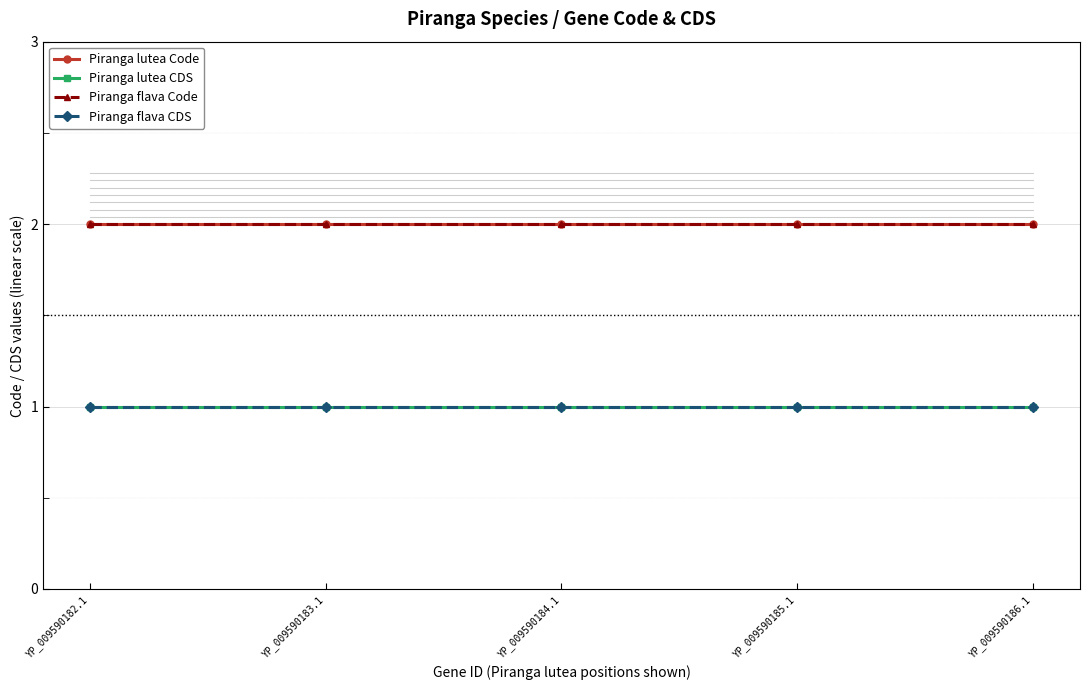

How many lines are shown in the chart?

4